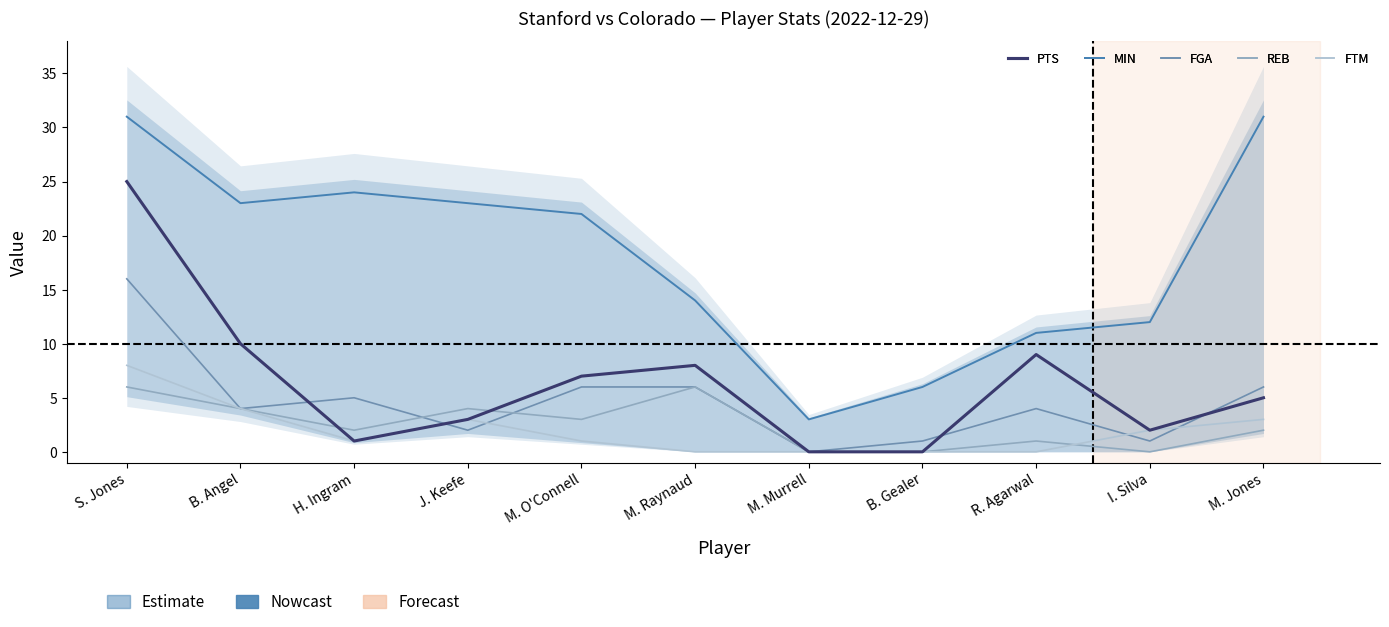

How many intersections are there between PTS and FGA?

4